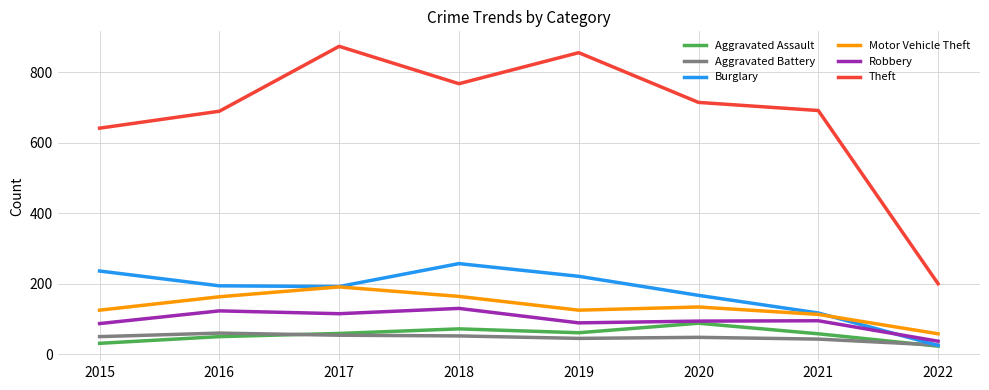

True or false: Theft has more than 1 interior local peaks.

True